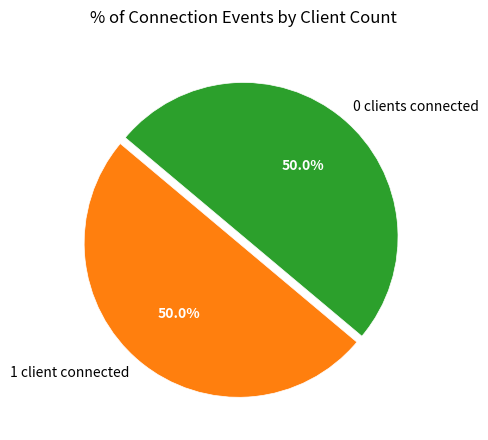

Approximately how many times larger is the value at 0 clients connected compared to 1 client connected?

1.0